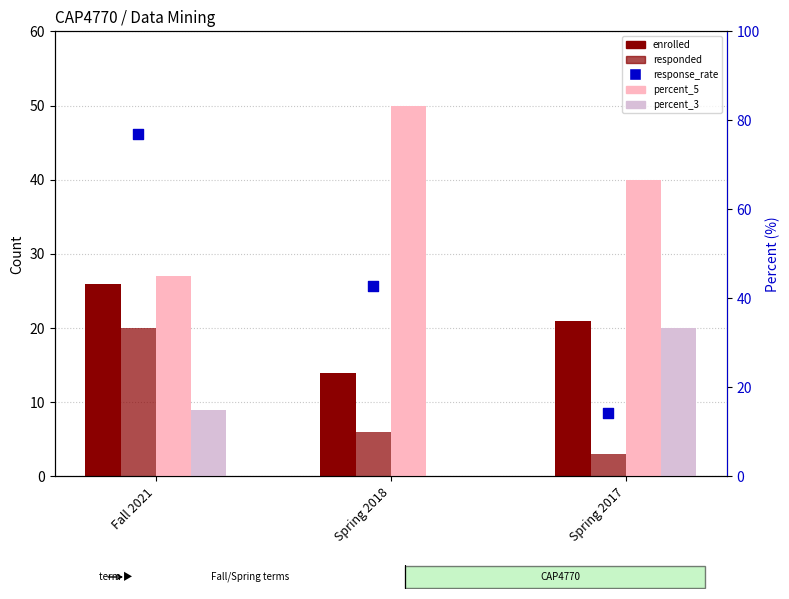

What are all the series names shown in the legend?

enrolled, responded, percent_5, percent_3, response_rate